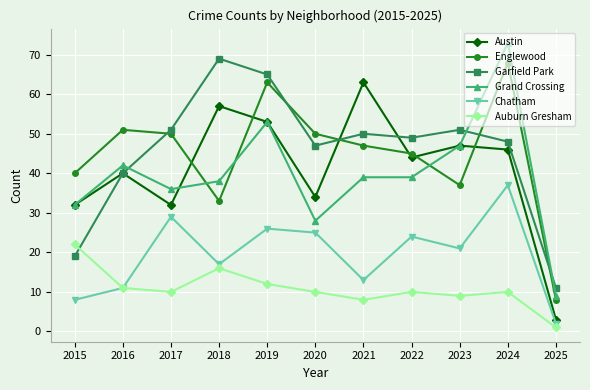

True or false: Austin has a value of 46 at 2024.

True